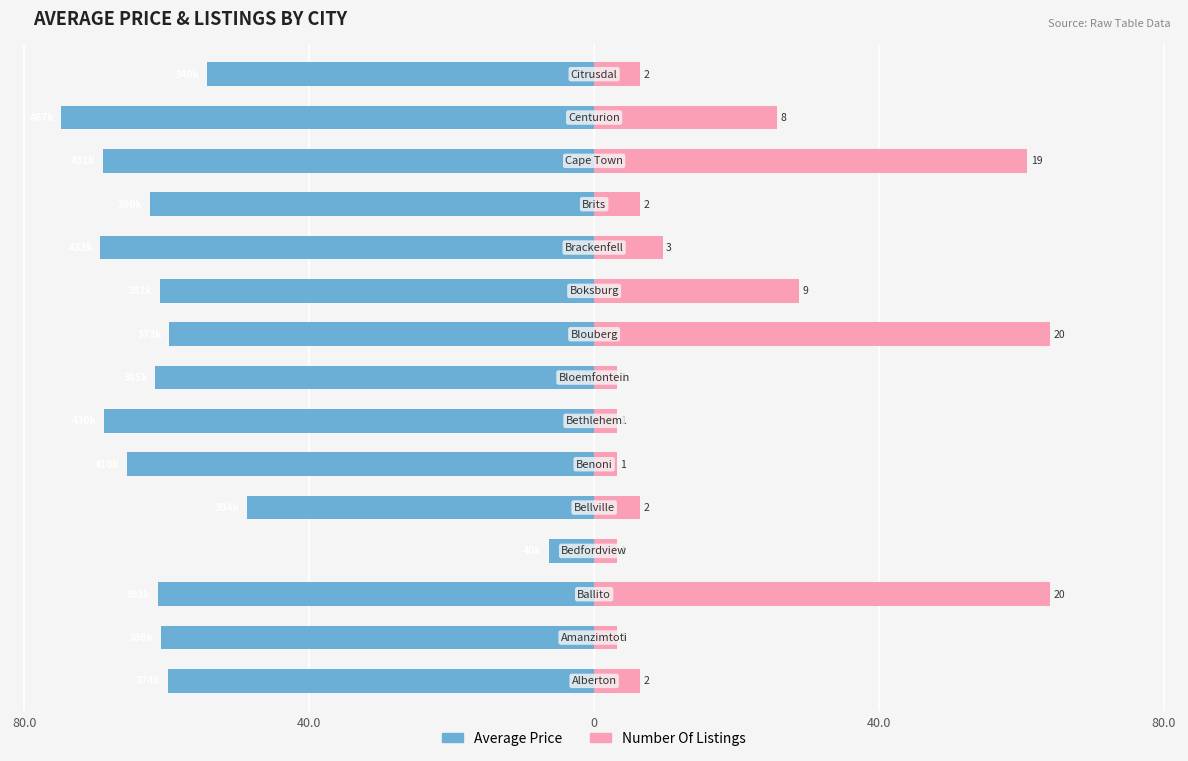

What is the minimum value for Average Price?

-74.8